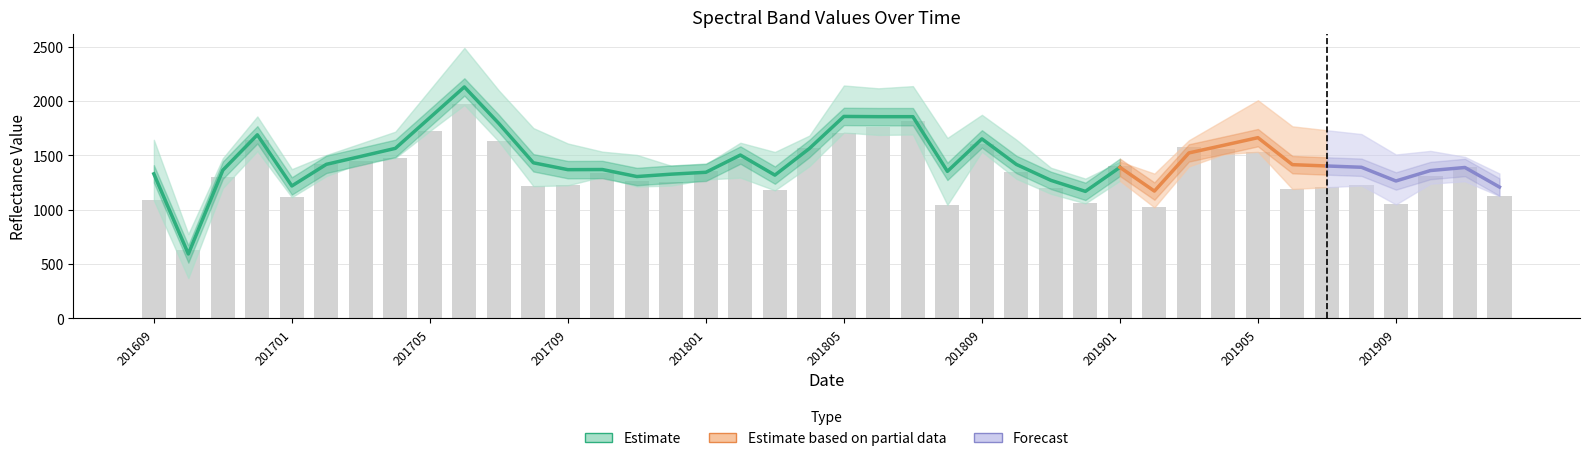

Which category has the lowest value across all series?

201610